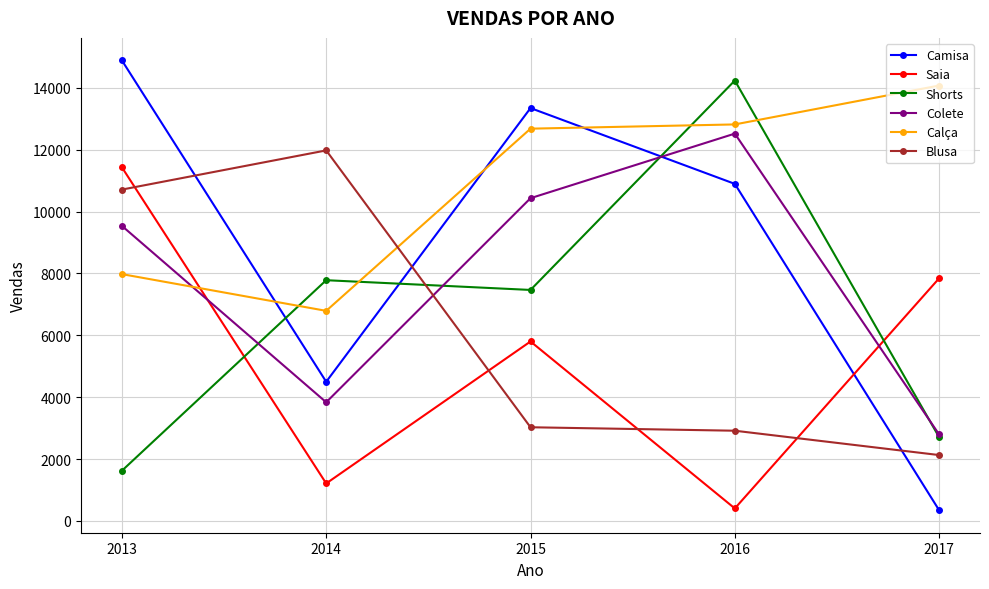

What is the value of the Shorts point at the 1st from the left?

1621